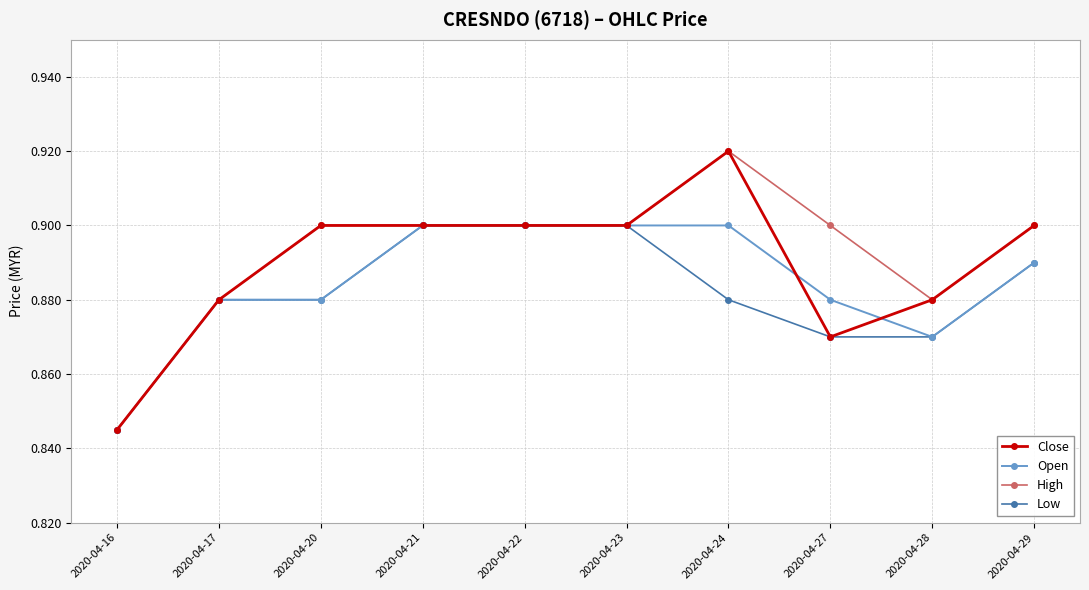

Is it true that Low equals 0.9 at 2020-04-21?

True